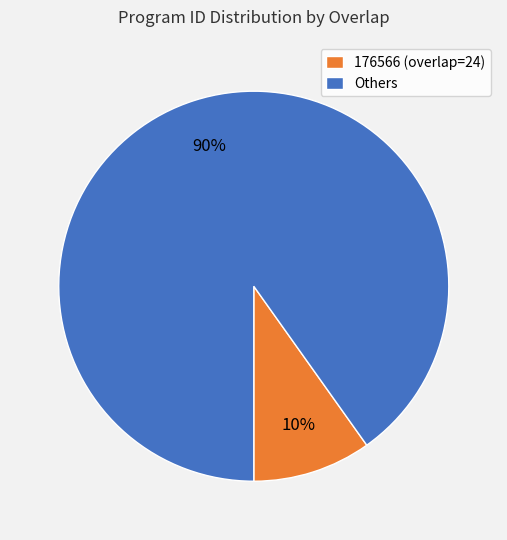

Which slice is the smallest?

176566 (overlap=24)